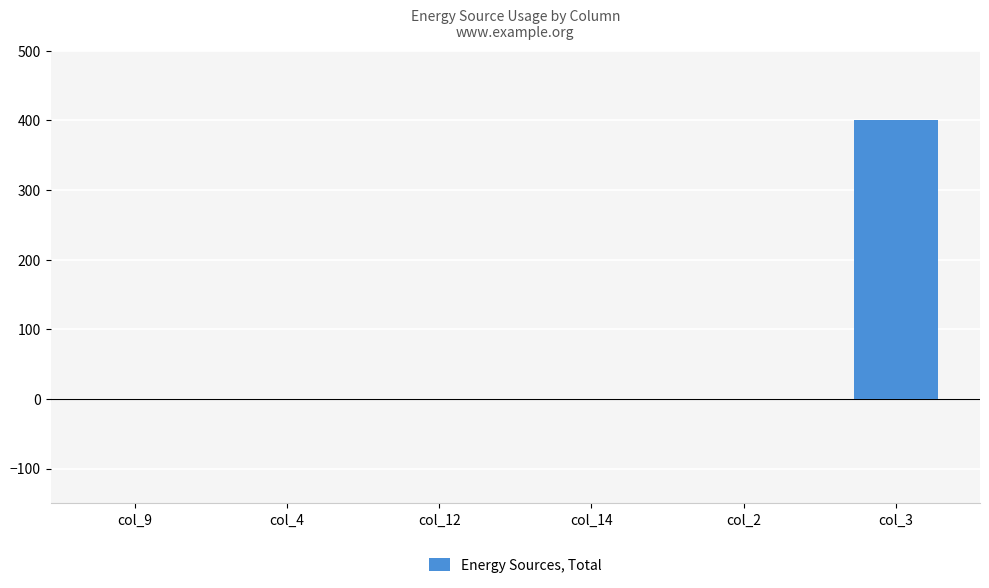

The value at col_2 is 267. True or false?

False